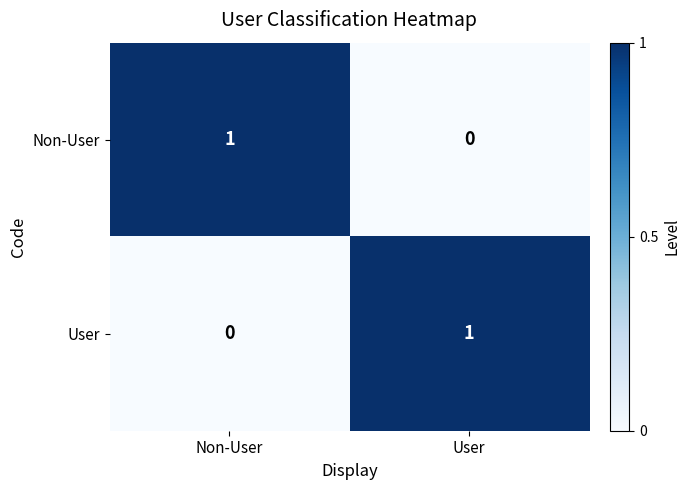

True or false: Non-User has a value of 1 at Non-User.

True